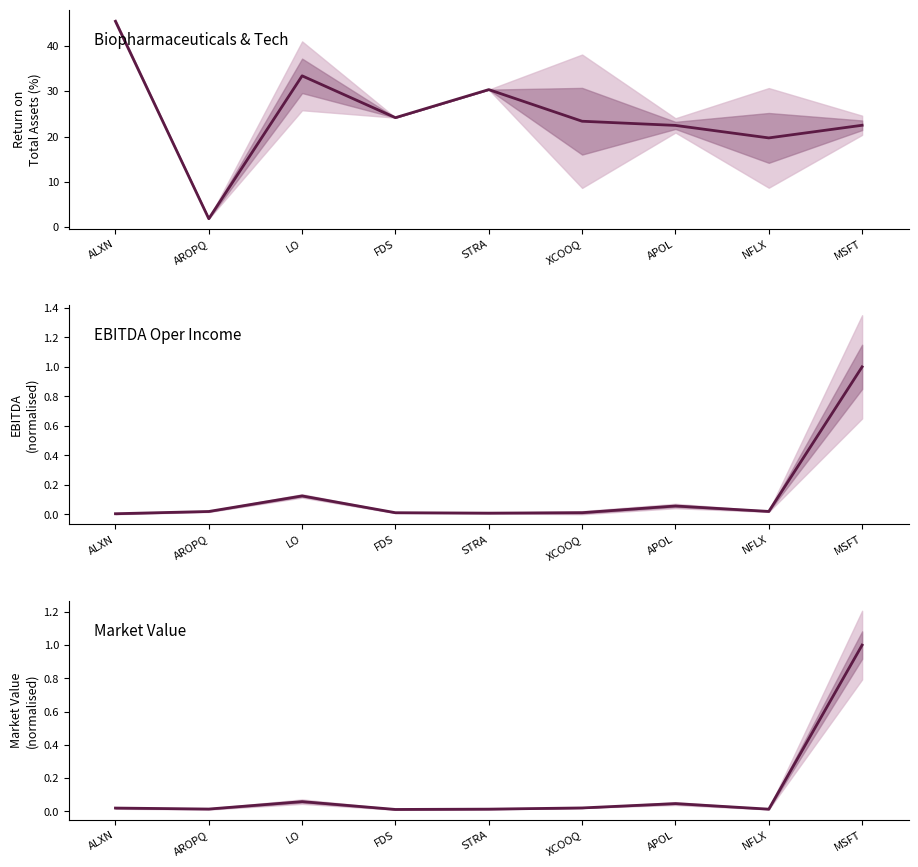

The Return on Avg Total Assets series shows 12.2 at STRA. True or false?

False